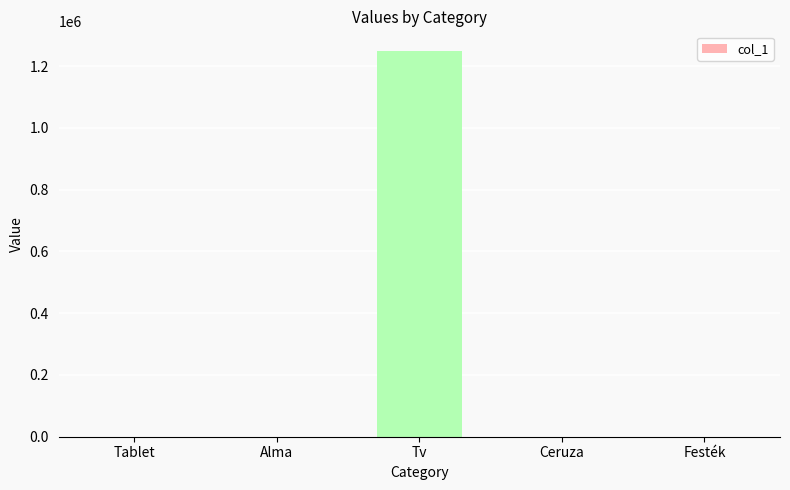

The chart shows a value of 602434 at Tv. True or false?

False